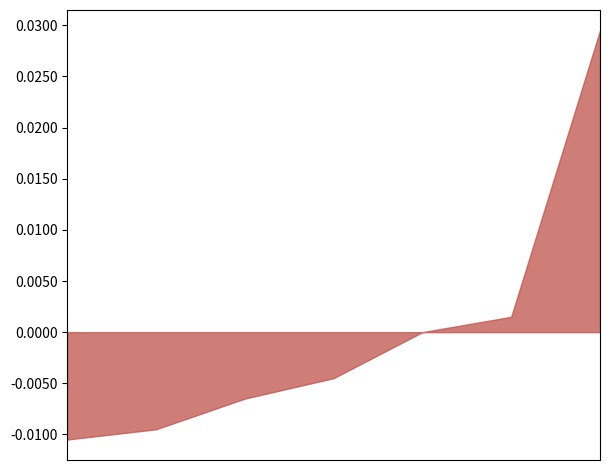

Rank the categories by value from lowest to highest.

Andre Lehmann, Niran Hasilik, Kayra Kaan Erdil, Kerstin Knura, Samir Agrebi, Elina Schwarz, Rey